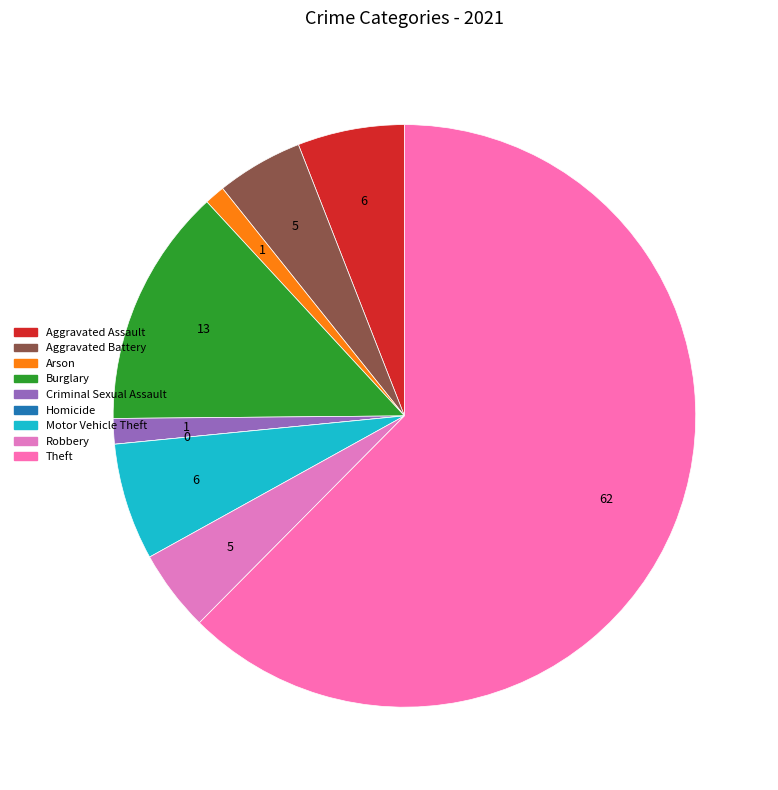

Do Burglary and Aggravated Assault together represent more than half of the pie?

No